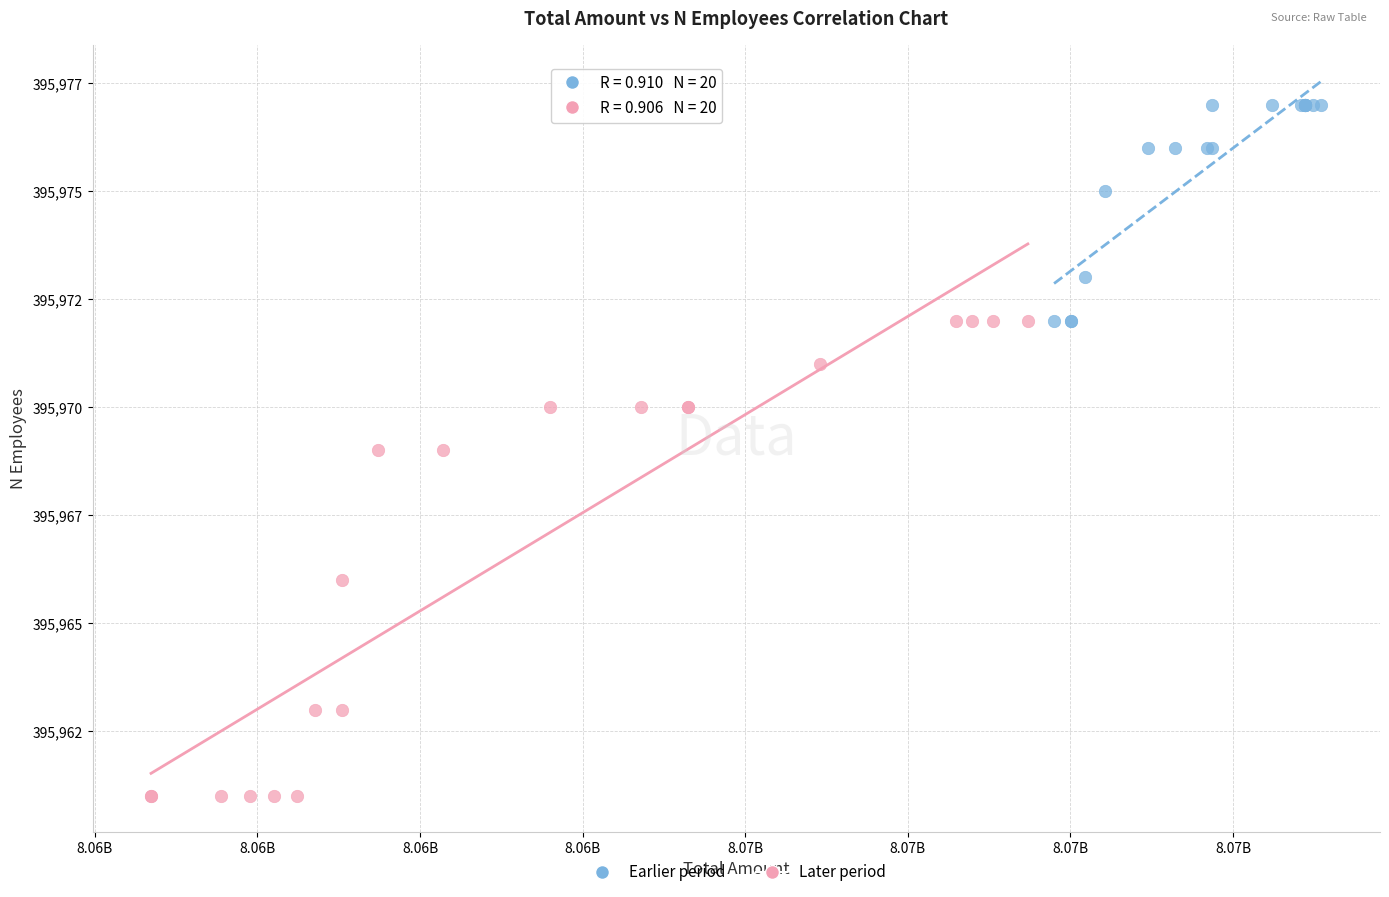

Which series contains the lowest Y value?

Later period